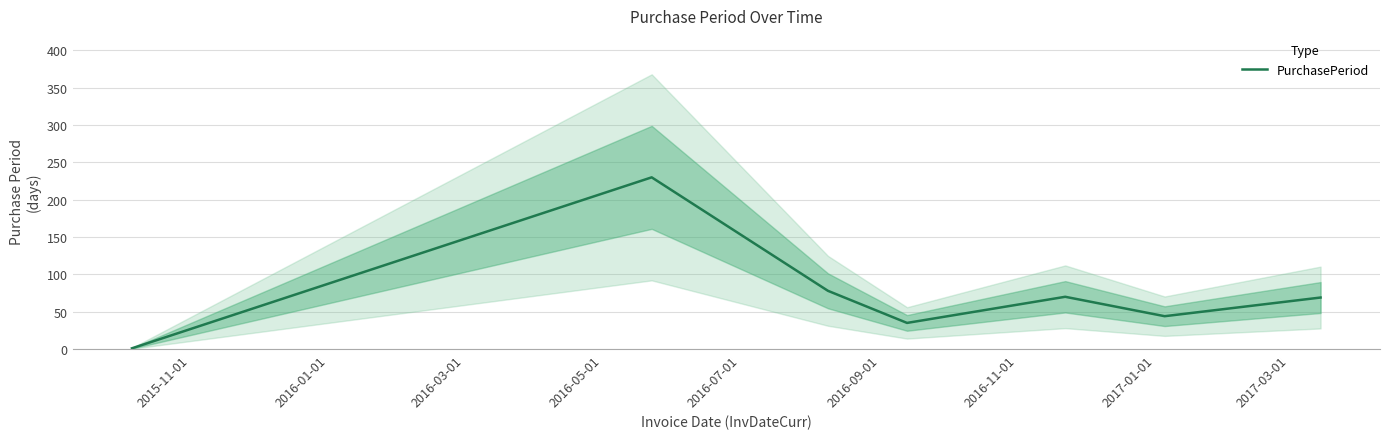

At which label does the data first exceed 69?

2016-01-01